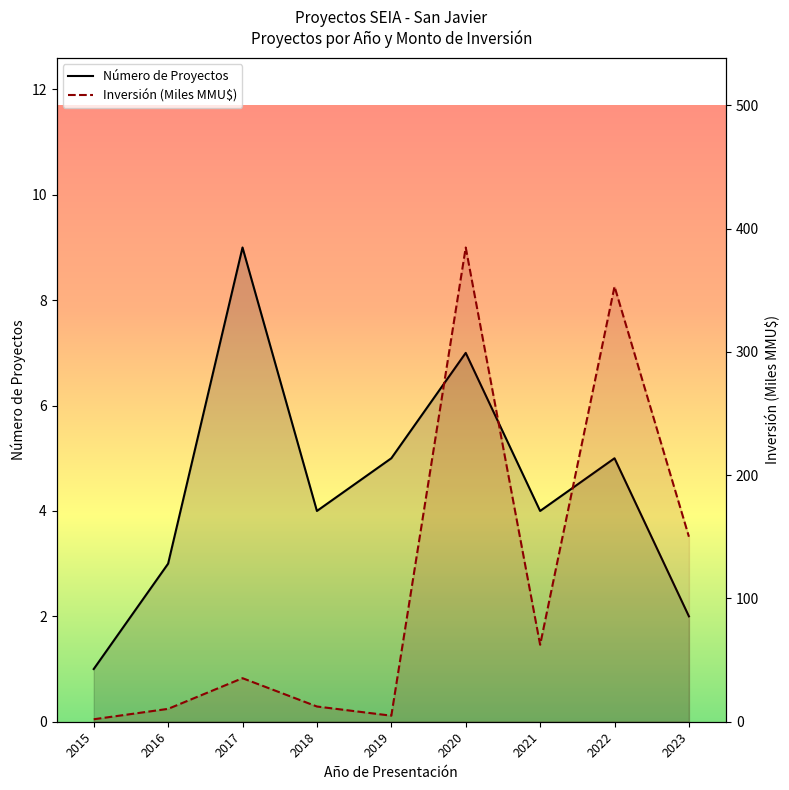

What is the total value across all series at 2020?

391.6